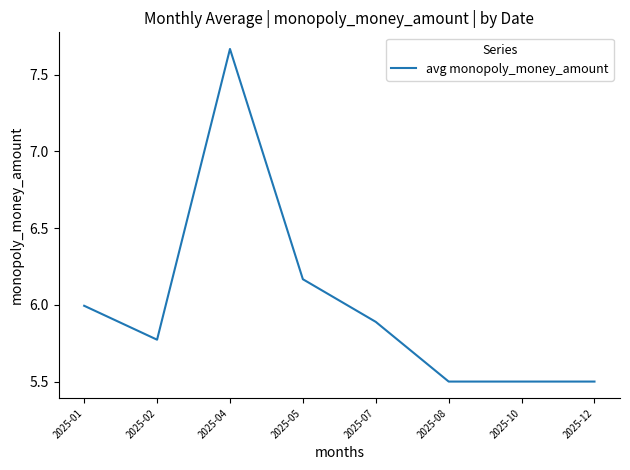

Read the value at 2025-01.

6.0